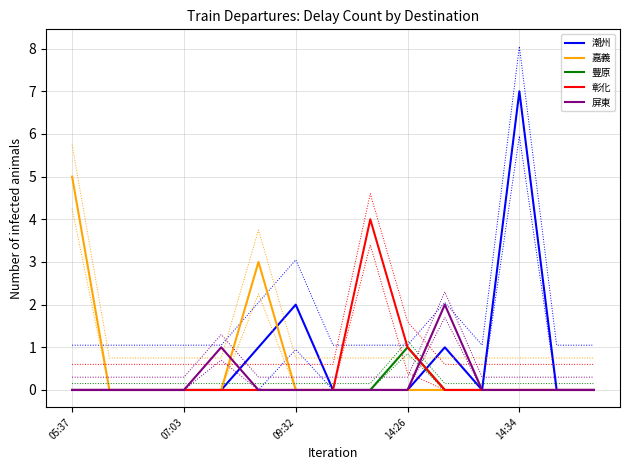

Which category has the lowest value in the 豐原 series?

05:37